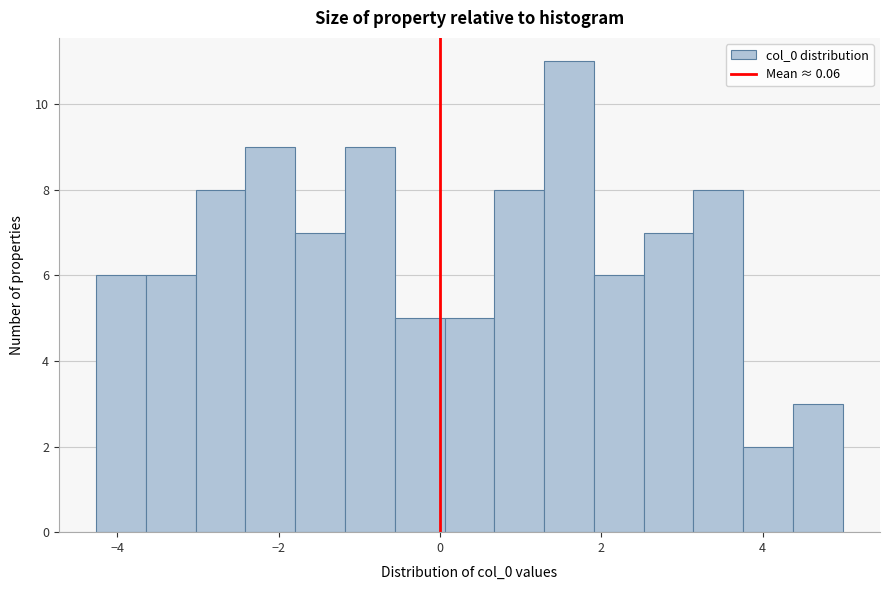

Read against the x-axis, roughly where is the centre of the tallest bar?

1.6